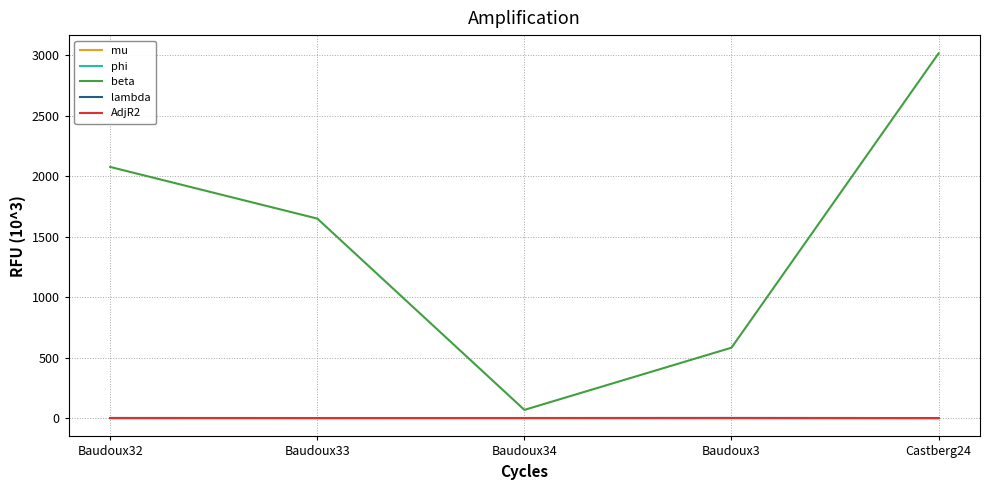

Which series has the largest total across all categories?

beta